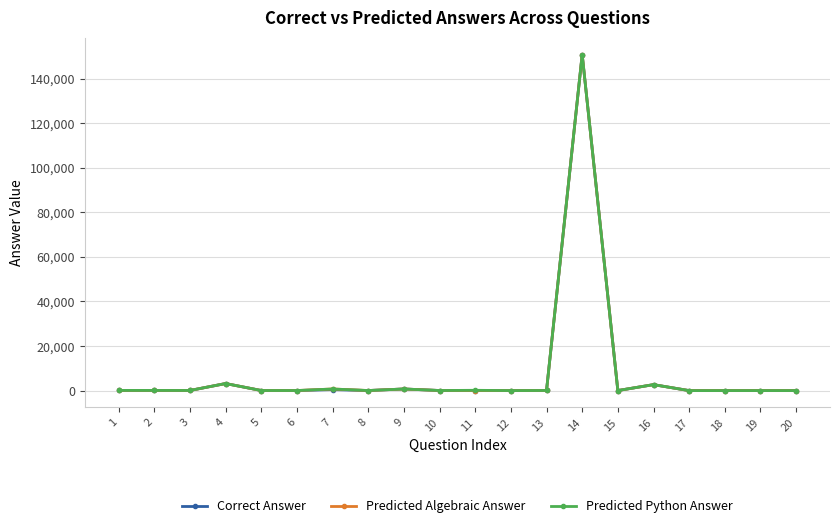

Rank the series by their average value, from lowest to highest.

Correct Answer, Predicted Algebraic Answer, Predicted Python Answer